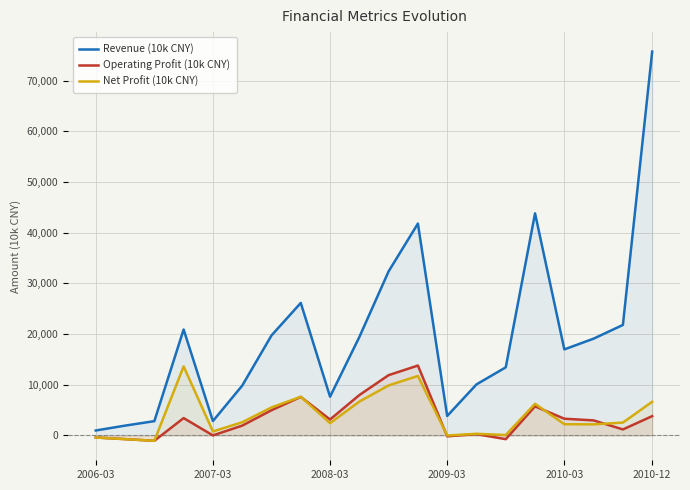

What are all the series names shown in the legend?

Revenue (10k CNY), Operating Profit (10k CNY), Net Profit (10k CNY)